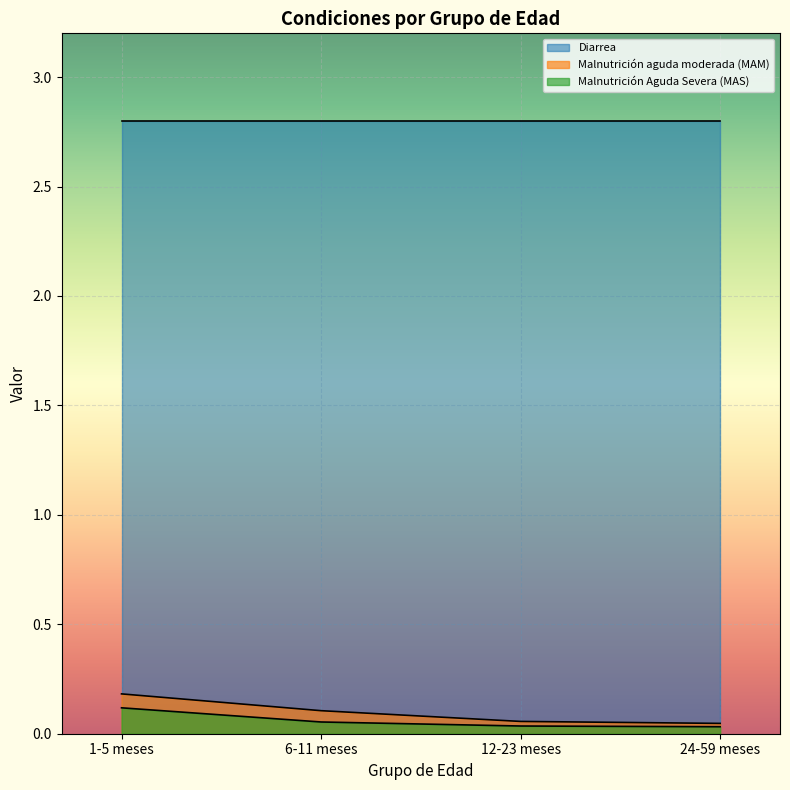

How many categories are shown in the chart?

4